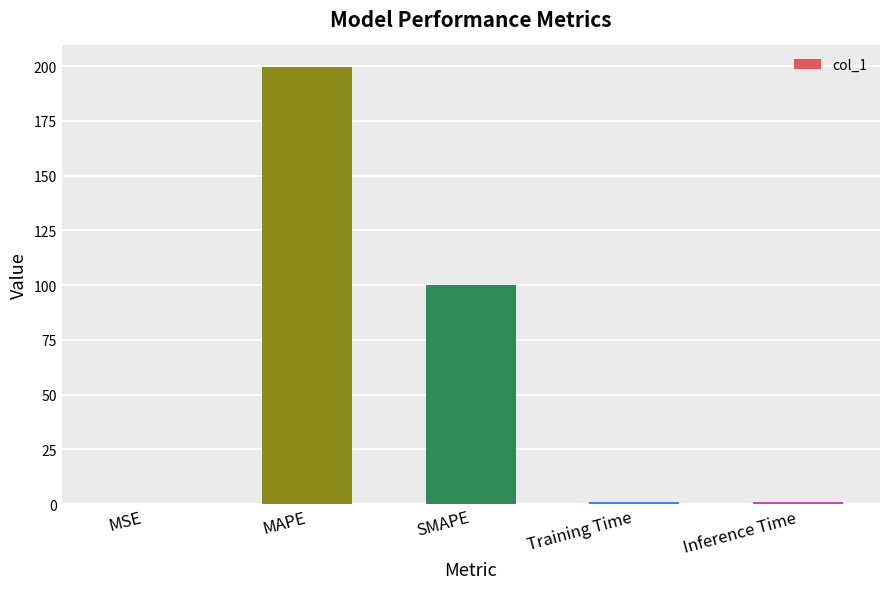

Are the bars horizontal?

No